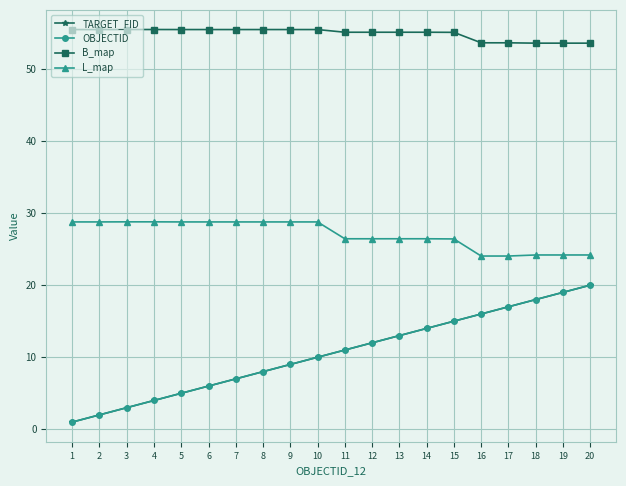

What is the average value of the OBJECTID series?

10.5